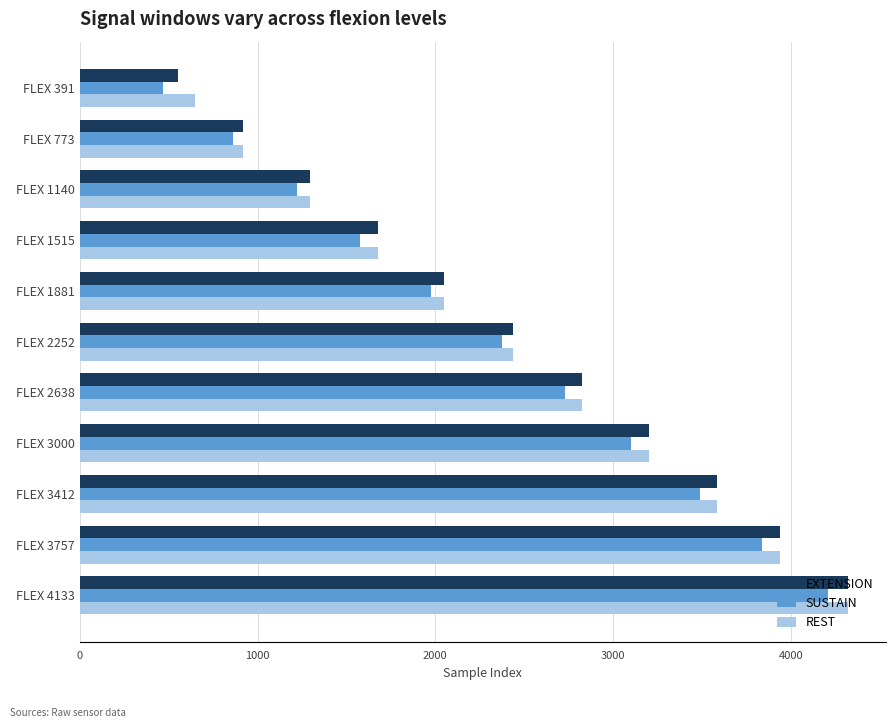

What is the difference between the maximum and minimum values in the SUSTAIN series?

3740